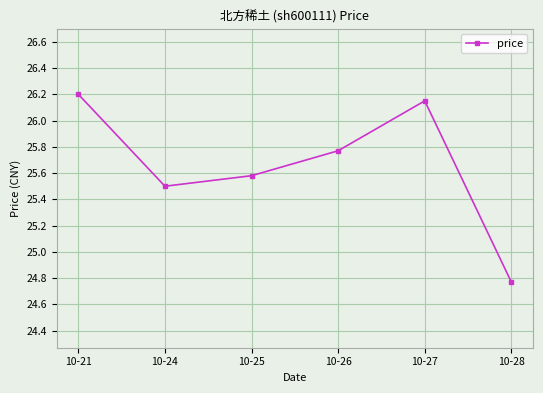

True or false: the data shows 26.2 at 10-21.

True